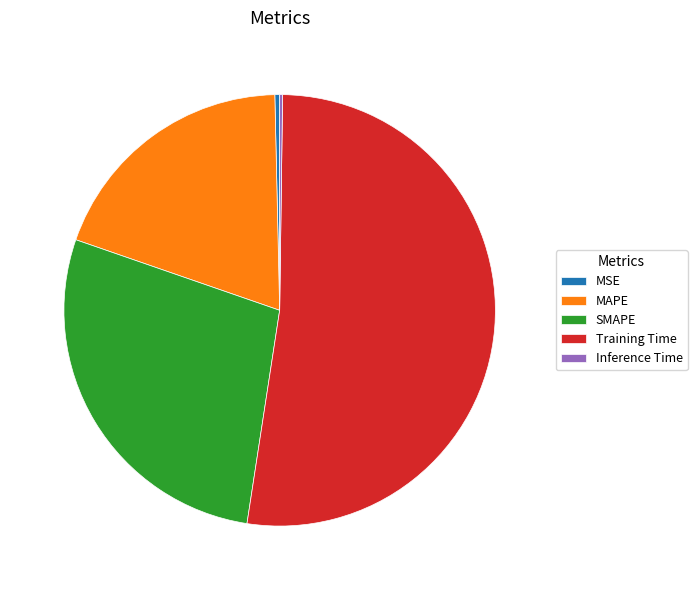

True or false: MSE accounts for 12% of the total.

False